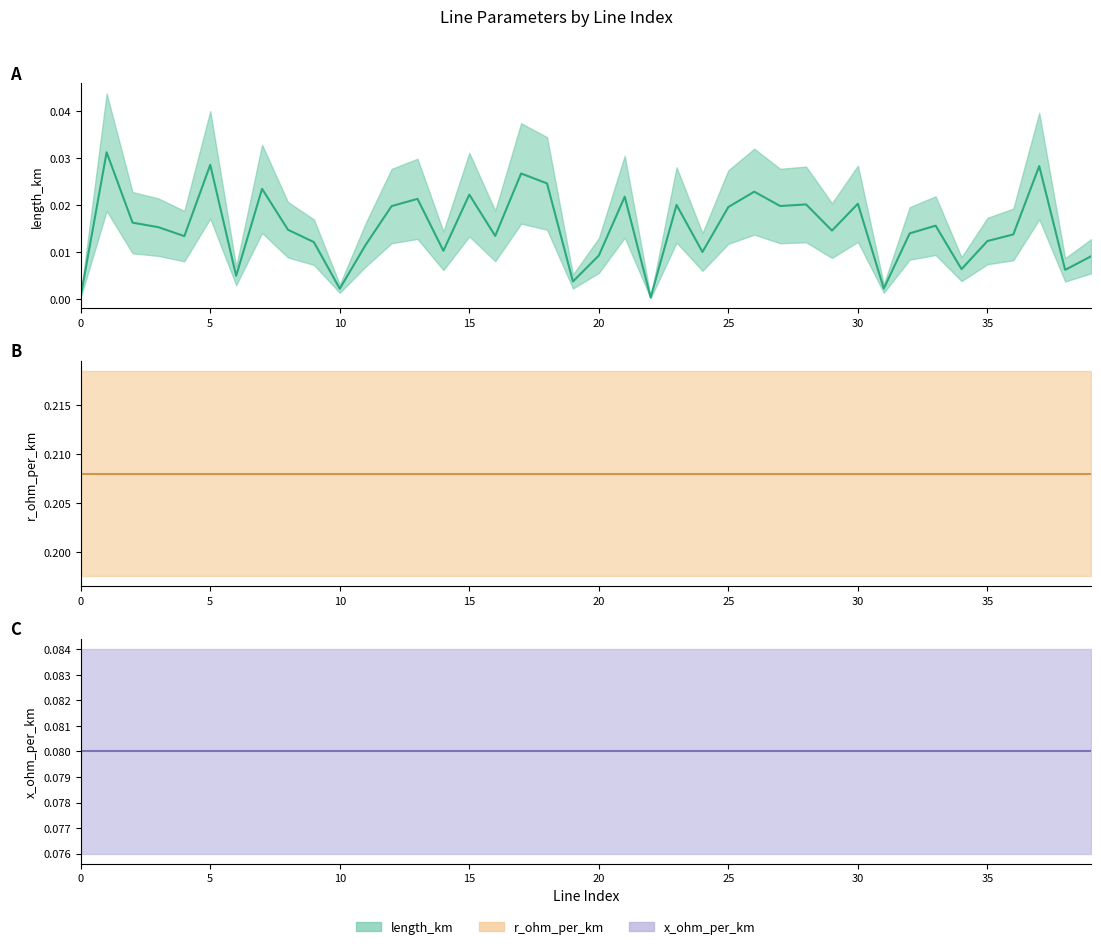

How many categories are shown in the chart?

40